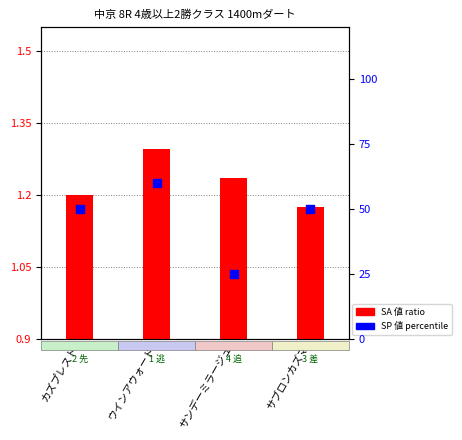

Which series has the largest total across all categories?

SP 値 (percentile)